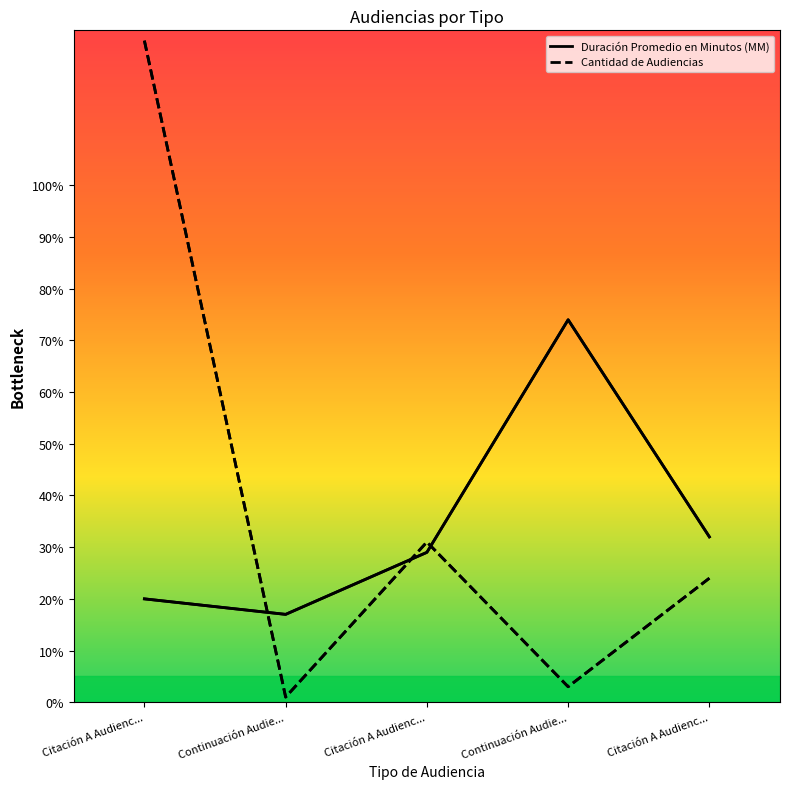

Reading right to left, extract all data points from this chart.

Duración Promedio en Minutos (MM): Citación A Audienc...=32	Continuación Audie...=74	Citación A Audienc...=29	Continuación Audie...=17	Citación A Audienc...=20
Cantidad de Audiencias: Citación A Audienc...=24	Continuación Audie...=3	Citación A Audienc...=31	Continuación Audie...=1	Citación A Audienc...=128